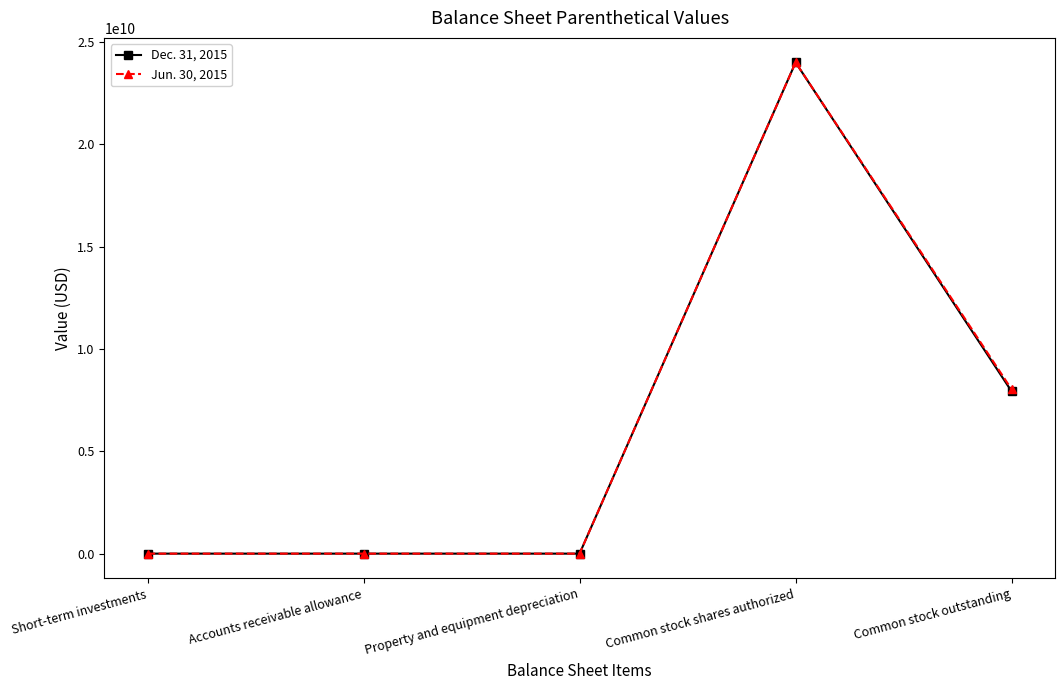

What is the label of the 5th point from the left?

Common stock outstanding